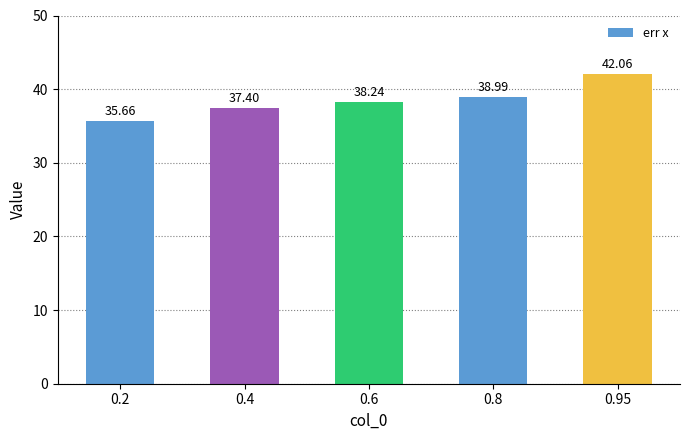

The chart shows a value of 42.1 at 0.95. True or false?

True